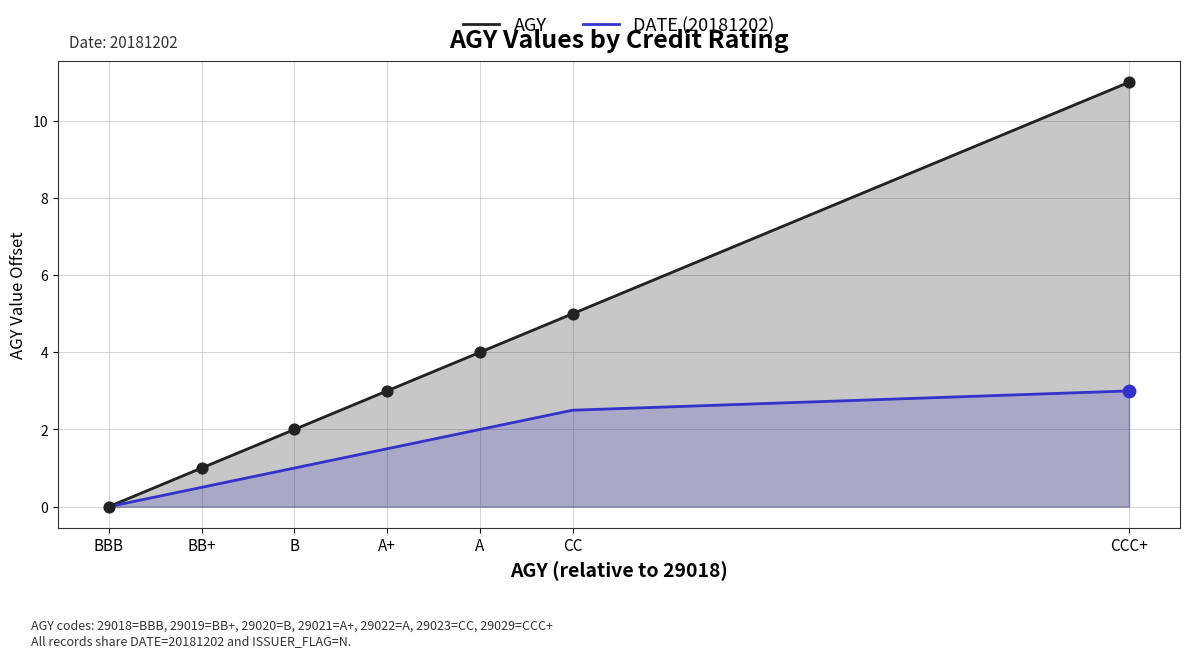

Is the value of DATE (20181202) at B greater than the value of AGY at BB+?

No